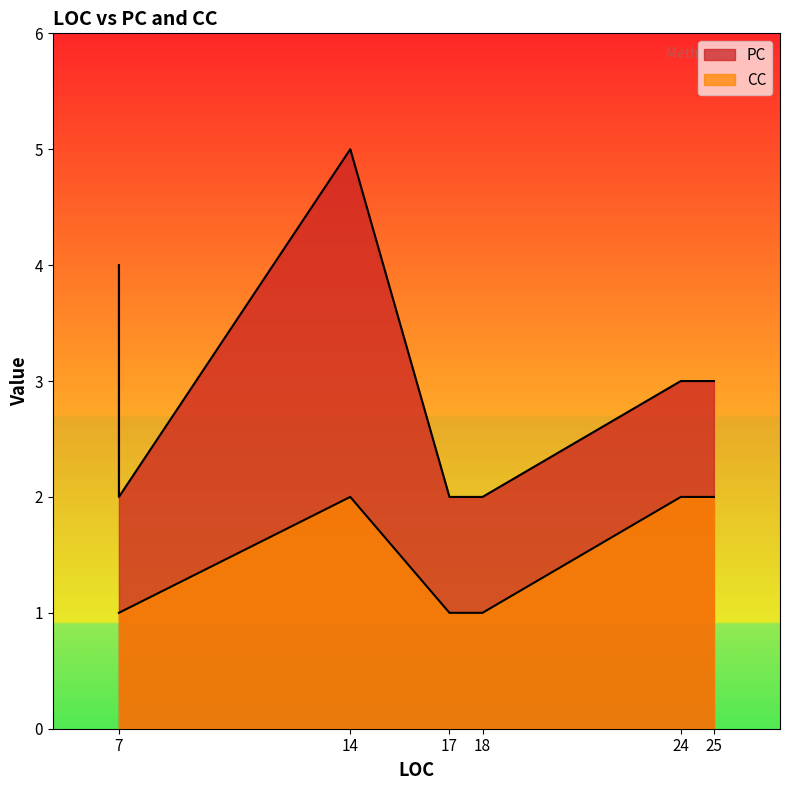

True or false: PC and CC intersect in this chart.

False